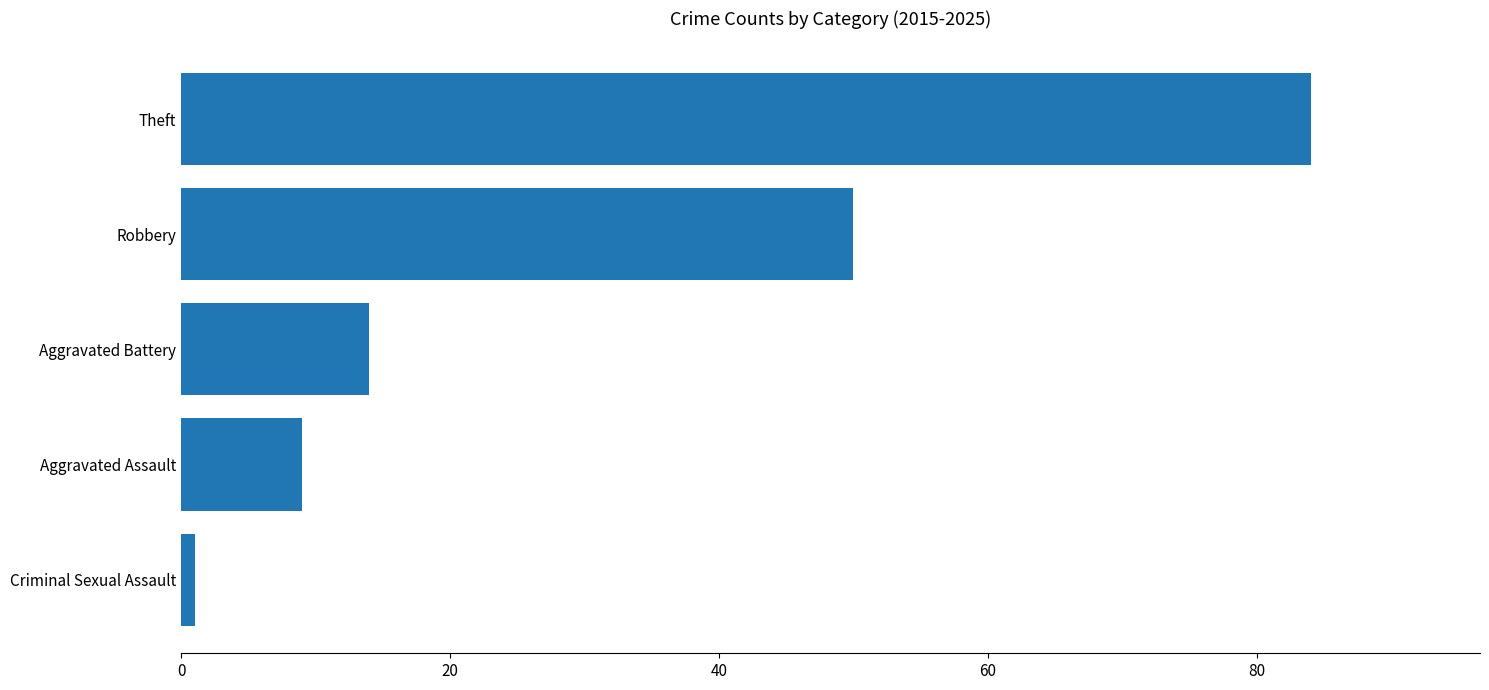

Rank the categories by value from highest to lowest.

Theft, Robbery, Aggravated Battery, Aggravated Assault, Criminal Sexual Assault